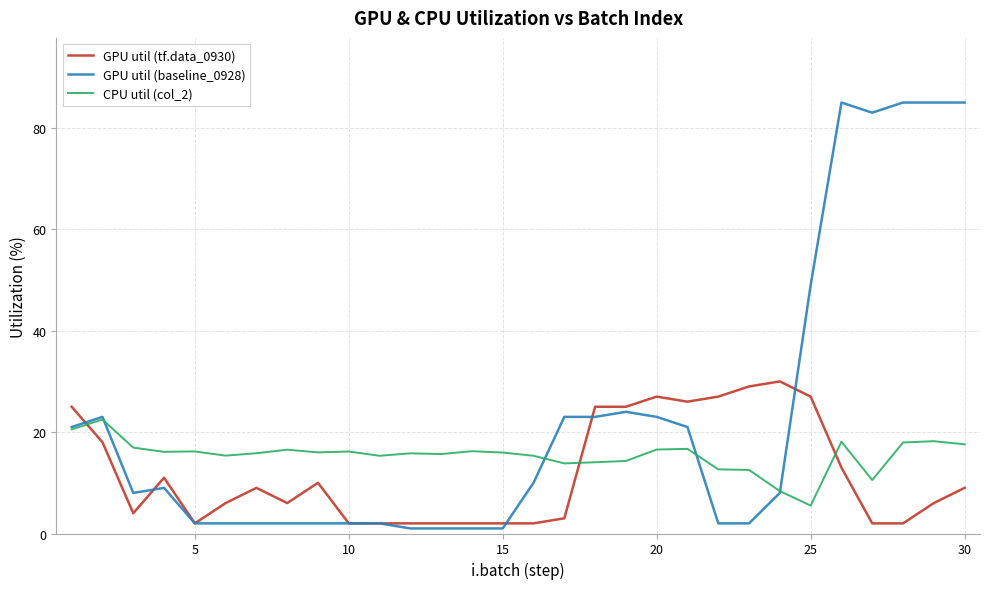

What are all the series names shown in the legend?

GPU util (tf.data_0930), GPU util (baseline_0928), CPU util (col_2)